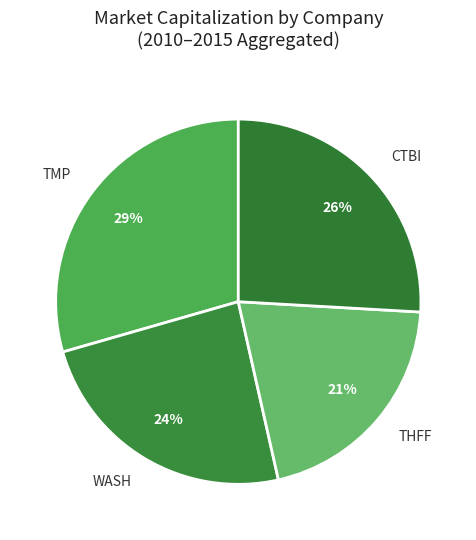

Is there any slice that represents more than half of the pie?

No